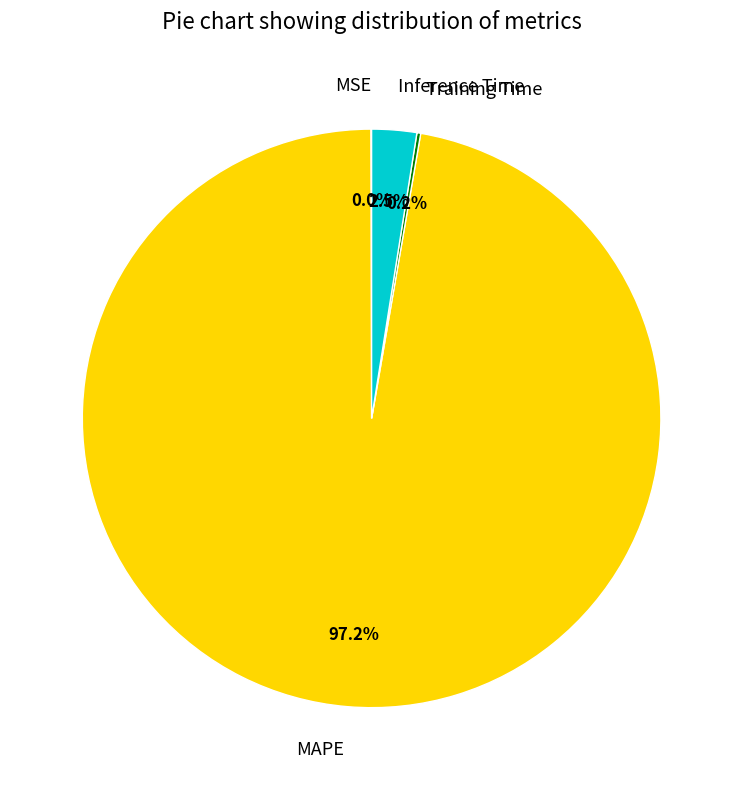

What is the largest slice in the pie chart?

MAPE